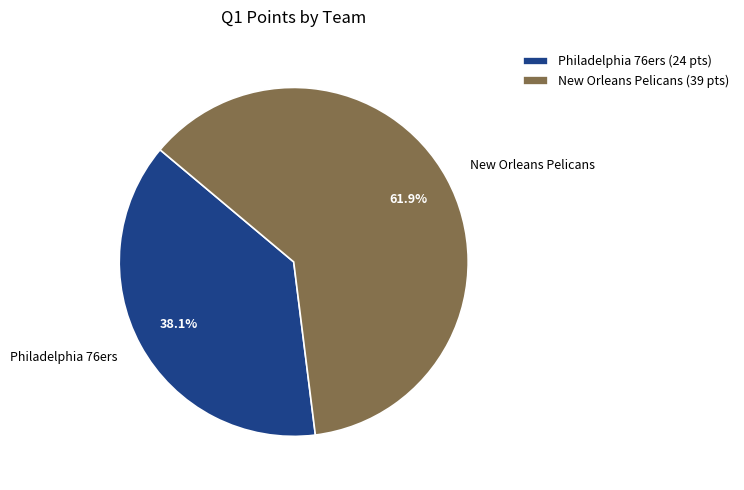

The Philadelphia 76ers slice represents 38% of the pie. True or false?

True